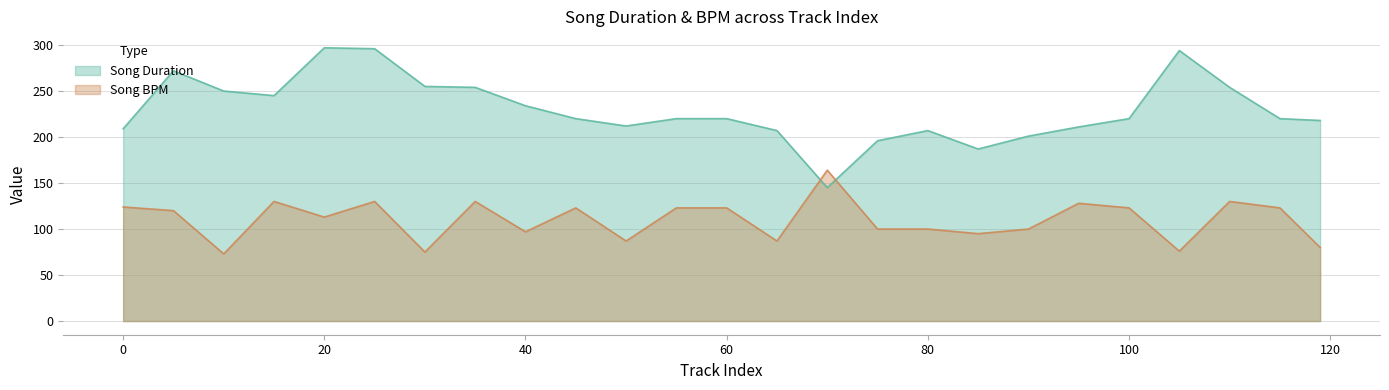

In Song BPM, how many points are lower than both neighbors (excluding endpoints)?

8